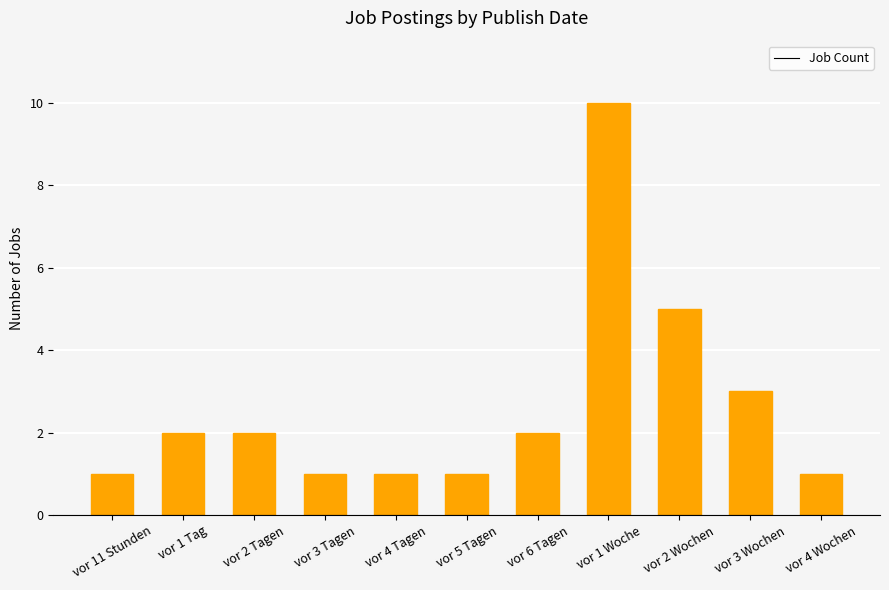

How many values are below 2?

5